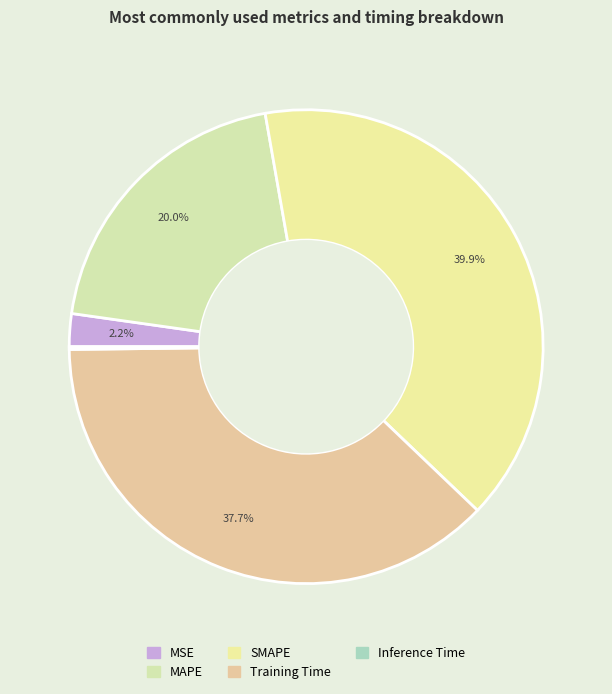

Count the number of slices in the pie.

5